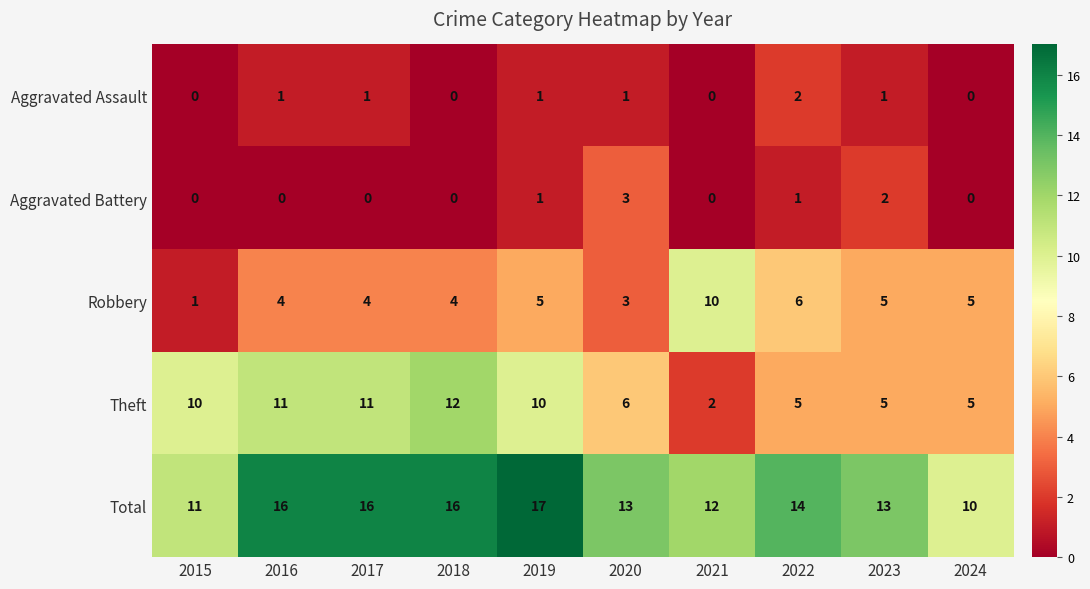

List the series in order of their peak value, highest first.

Total, Theft, Robbery, Aggravated Battery, Aggravated Assault